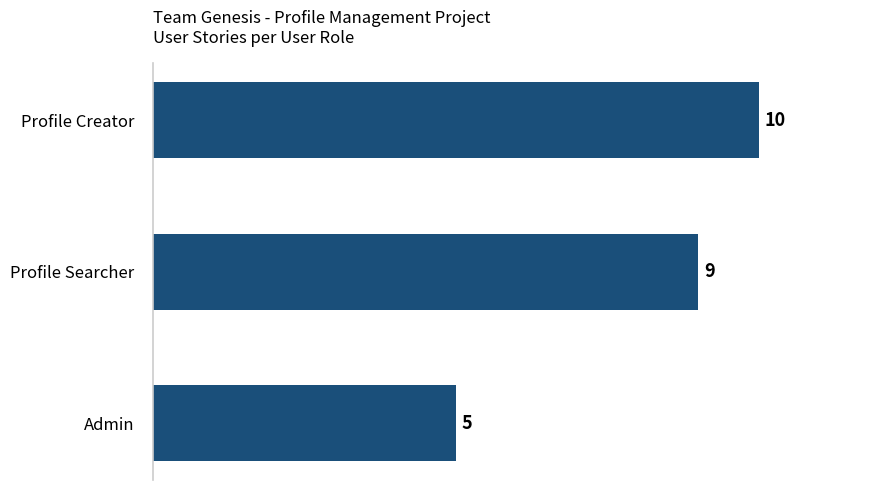

Which has a higher value, Profile Creator or Admin?

Profile Creator